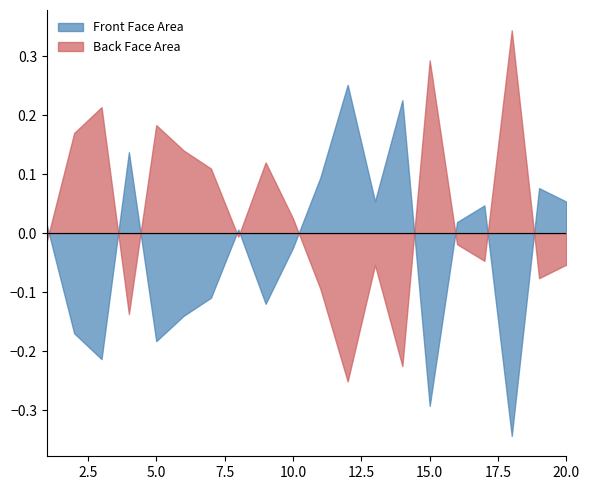

Between which two adjacent categories do Front Face Area and Back Face Area first intersect?

1 and 2